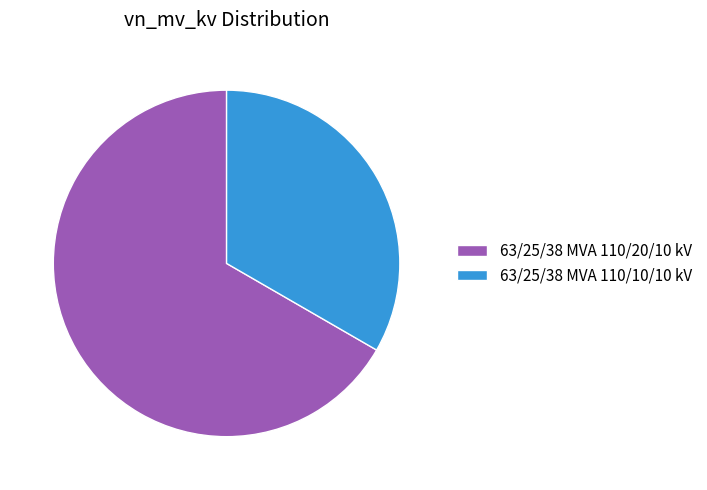

Rank the categories by value from lowest to highest.

63/25/38 MVA 110/10/10 kV, 63/25/38 MVA 110/20/10 kV